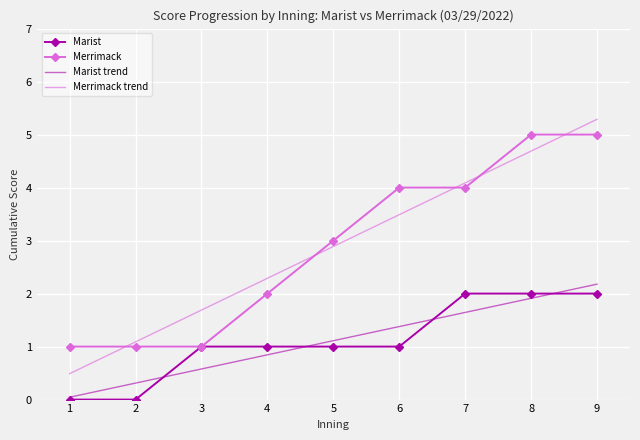

Between 3 and 8, which series saw the biggest shift?

Merrimack